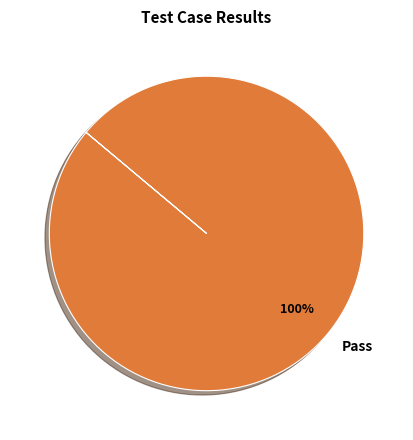

Rank the categories by value from highest to lowest.

Pass